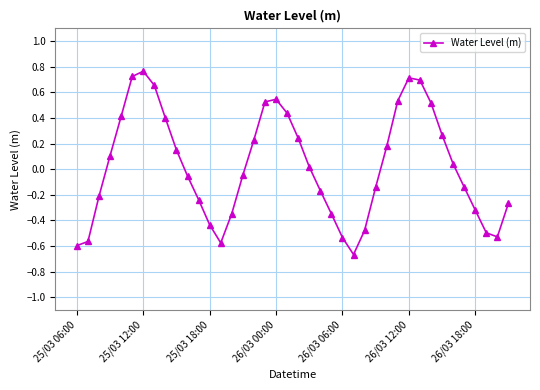

True or false: there are more than 2 points higher than both neighbors.

True